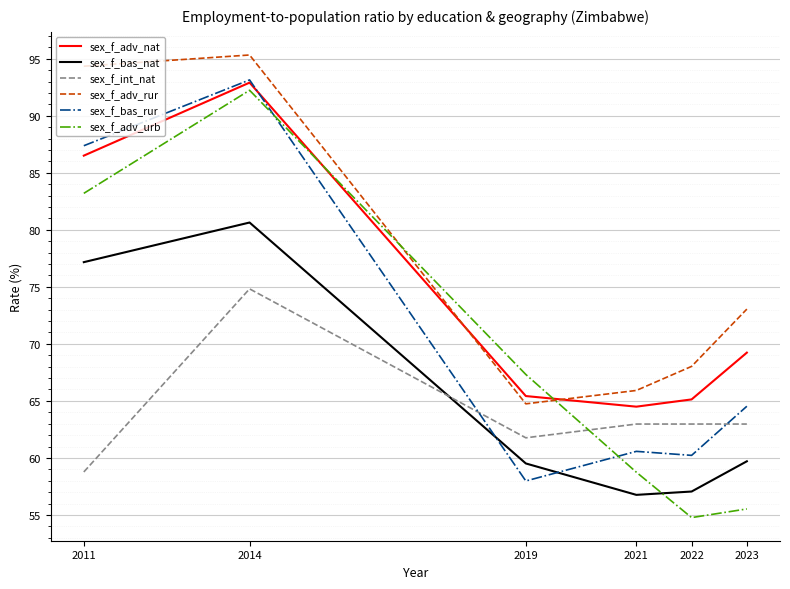

What is the difference between the maximum and minimum values in the sex_f_bas_nat series?

23.9